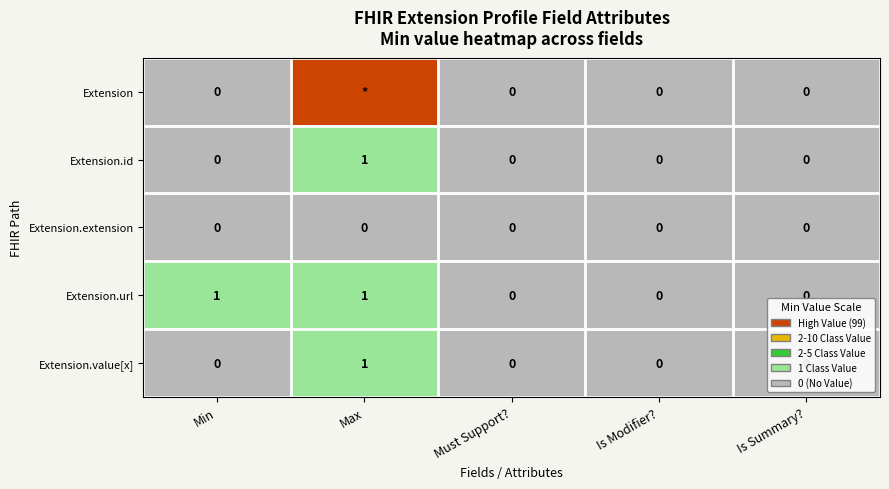

Count the Extension.id values in the range 0 to 1.

5